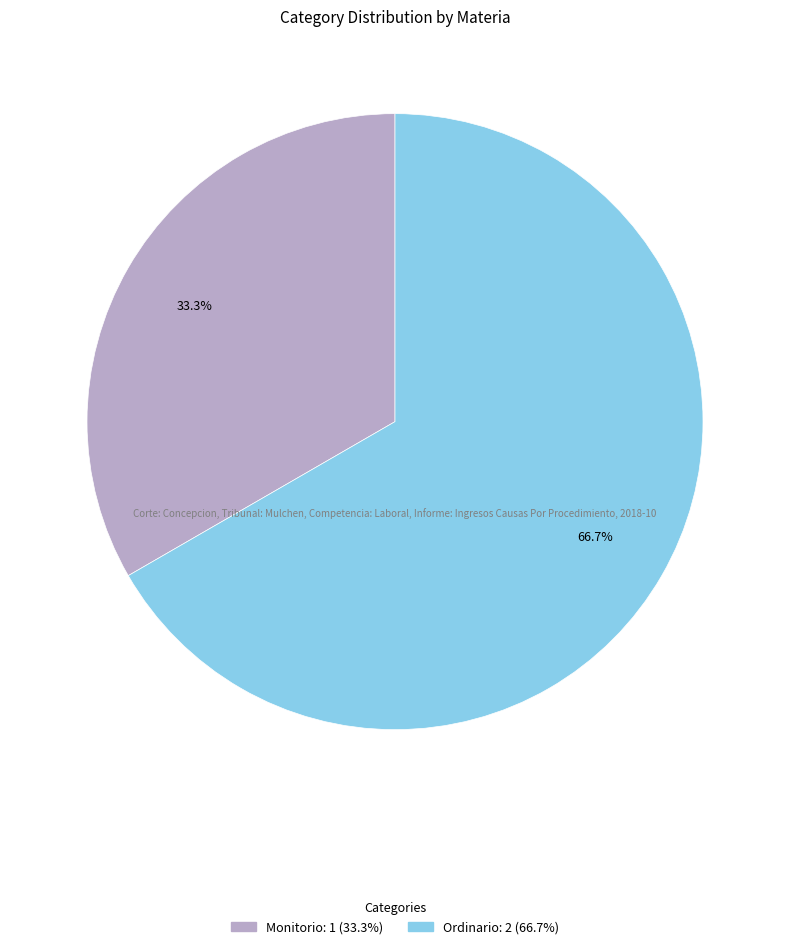

How many segments does this pie chart have?

2